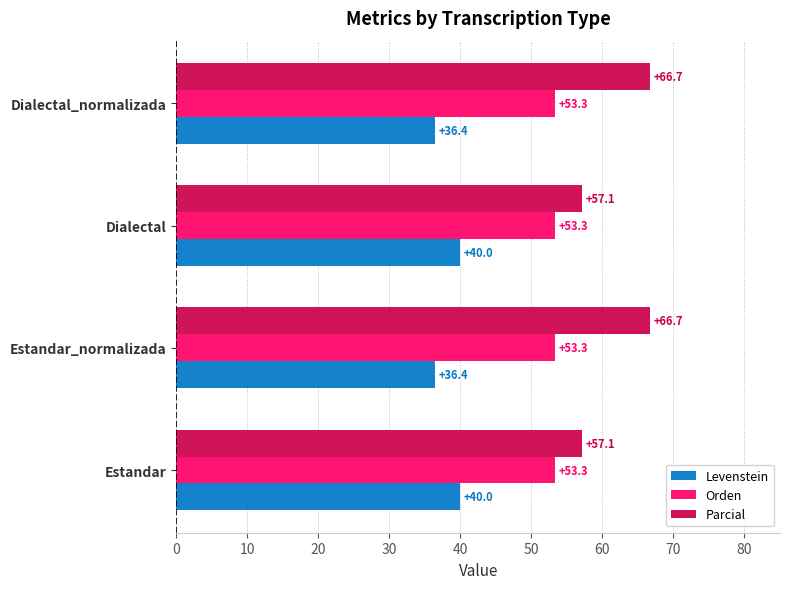

The value of Orden at Estandar_normalizada is 53.3. True or false?

True